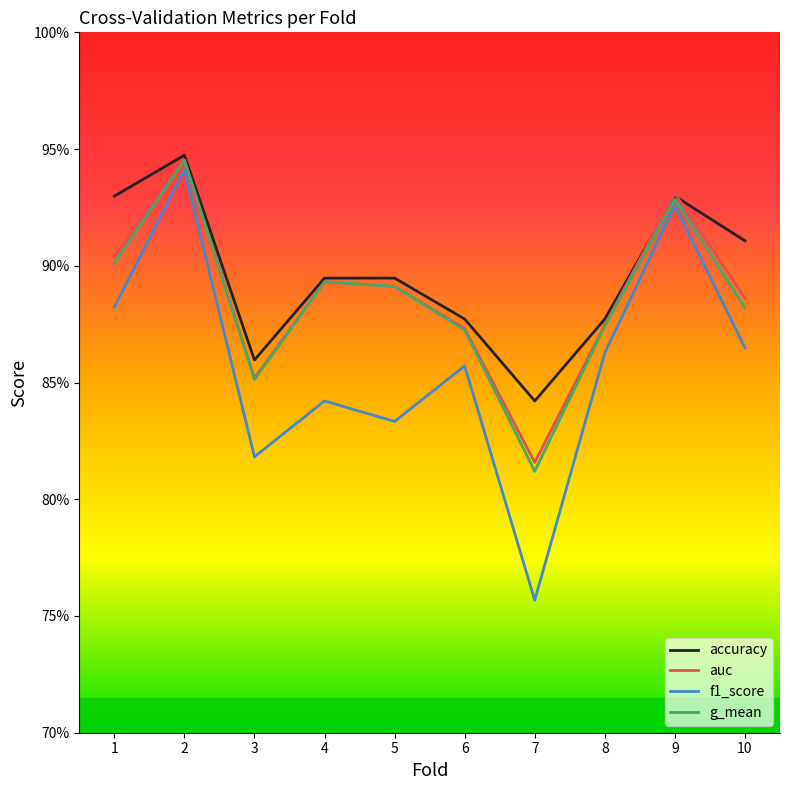

What is the maximum value for f1_score?

0.9